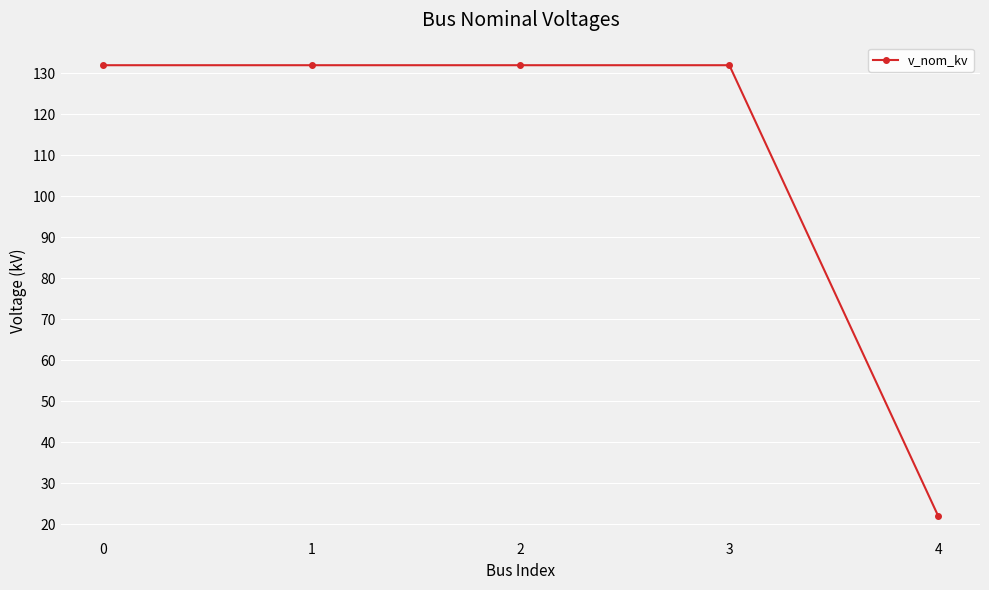

True or false: there are more than 2 points higher than both neighbors.

False